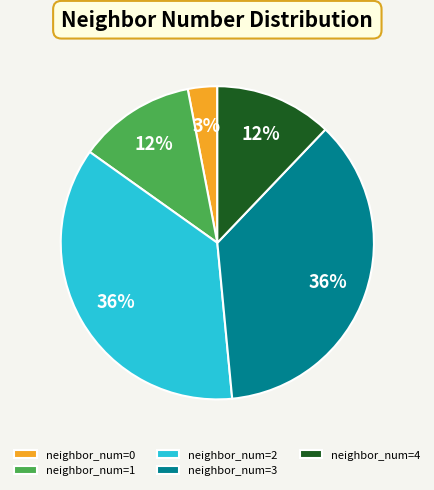

To the nearest percent, what percentage of the pie is neighbor_num=4?

12%